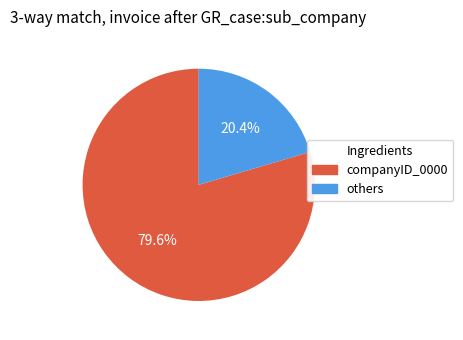

Is there a majority slice in this chart?

Yes